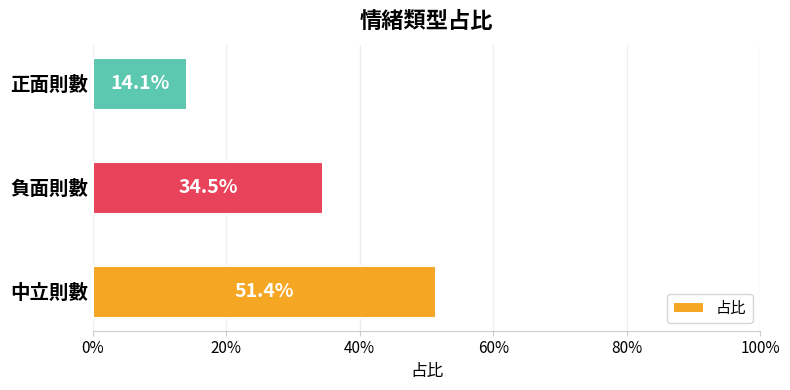

Are the bars horizontal?

Yes